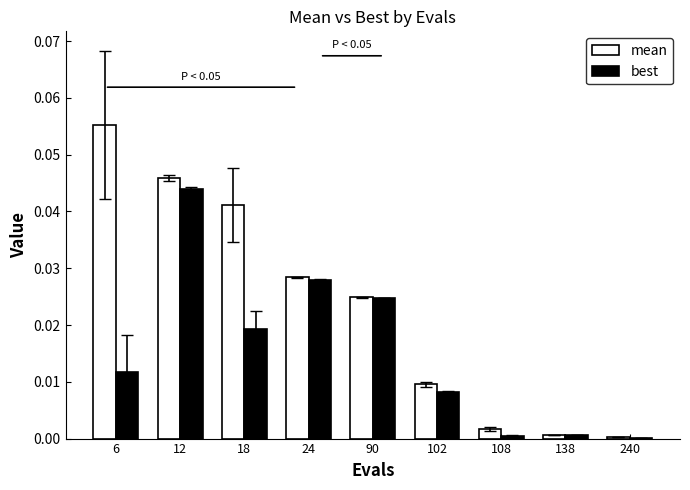

The best series shows 0.0 at 102. True or false?

True